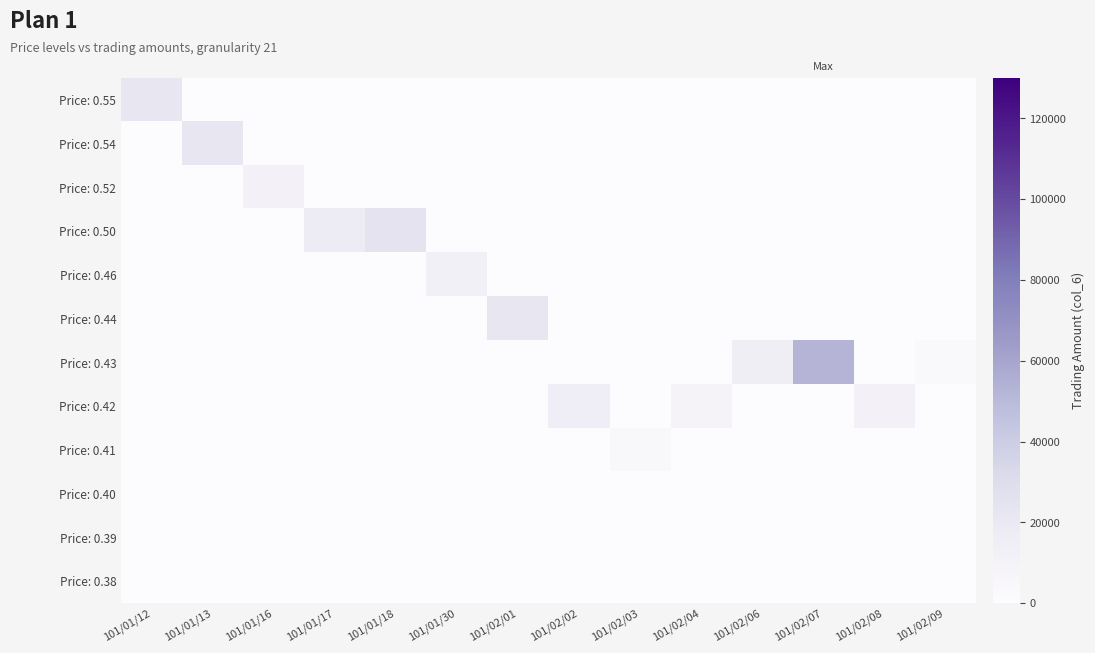

At which category is the sum across all series the highest?

101/02/07